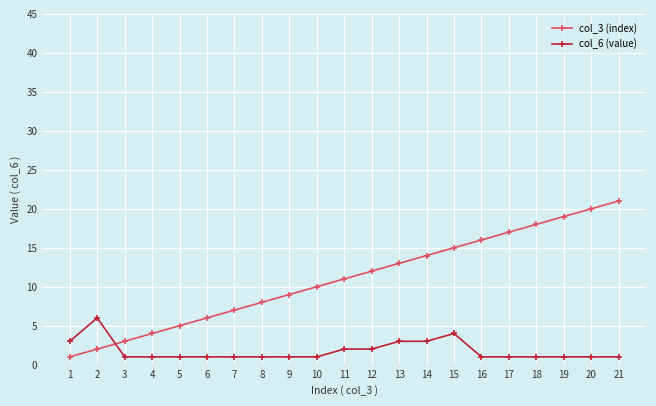

Reading left to right, list all the values displayed in this chart.

col_3 (index): 1=1	2=2	3=3	4=4	5=5	6=6	7=7	8=8	9=9	10=10	11=11	12=12	13=13	14=14	15=15	16=16	17=17	18=18	19=19	20=20	21=21
col_6 (value): 1=3	2=6	3=1	4=1	5=1	6=1	7=1	8=1	9=1	10=1	11=2	12=2	13=3	14=3	15=4	16=1	17=1	18=1	19=1	20=1	21=1